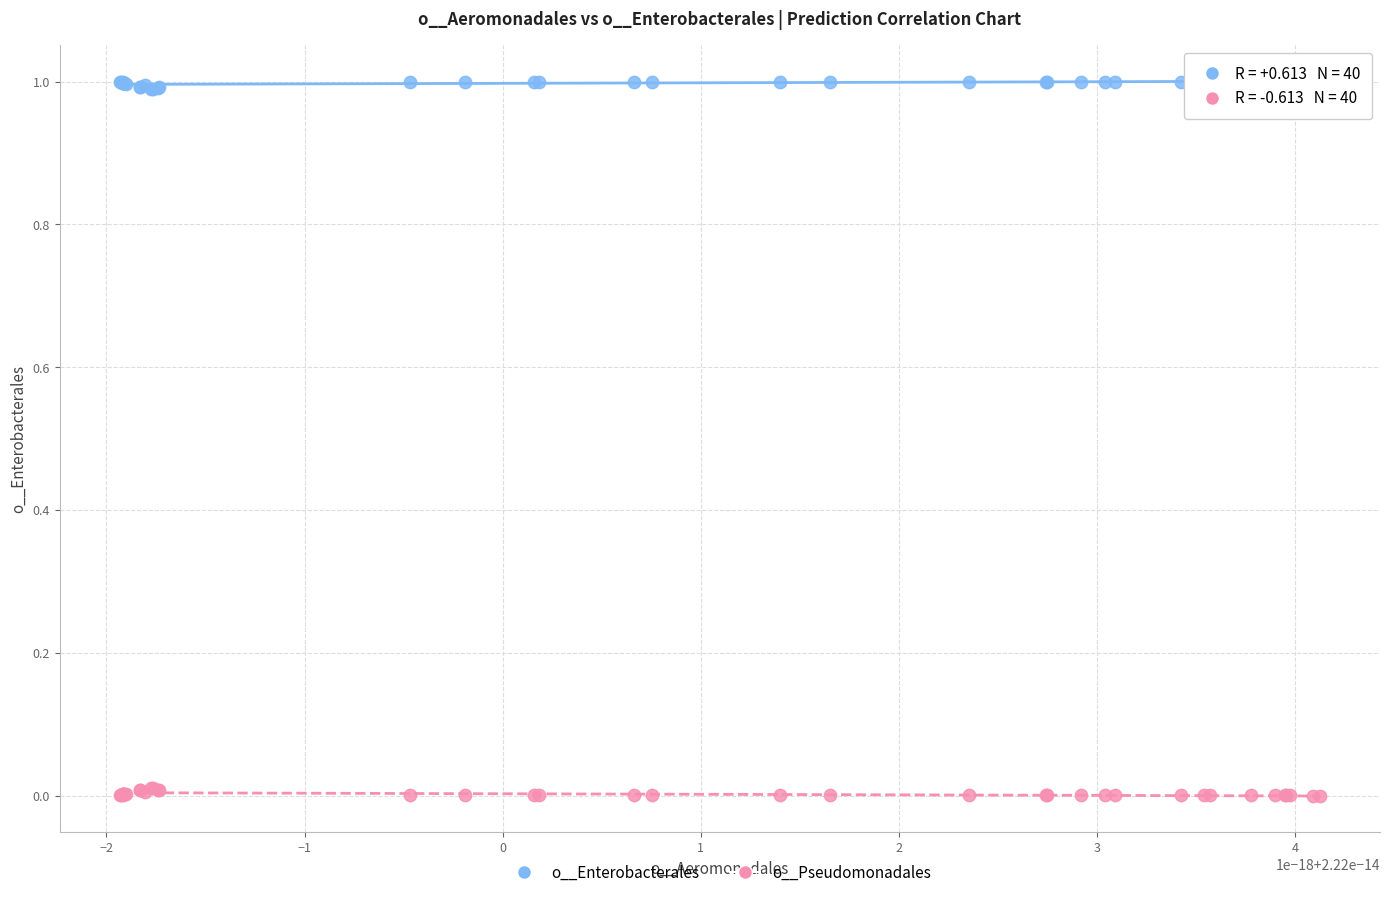

What are all the series names shown in the legend?

o__Enterobacterales, o__Pseudomonadales